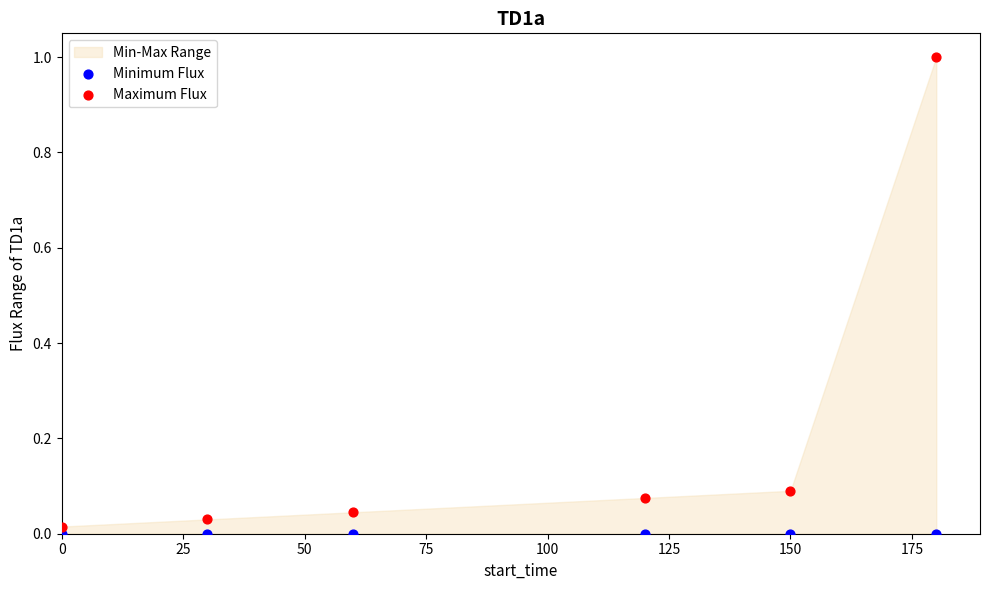

Which series reaches the minimum Y coordinate?

Minimum Flux